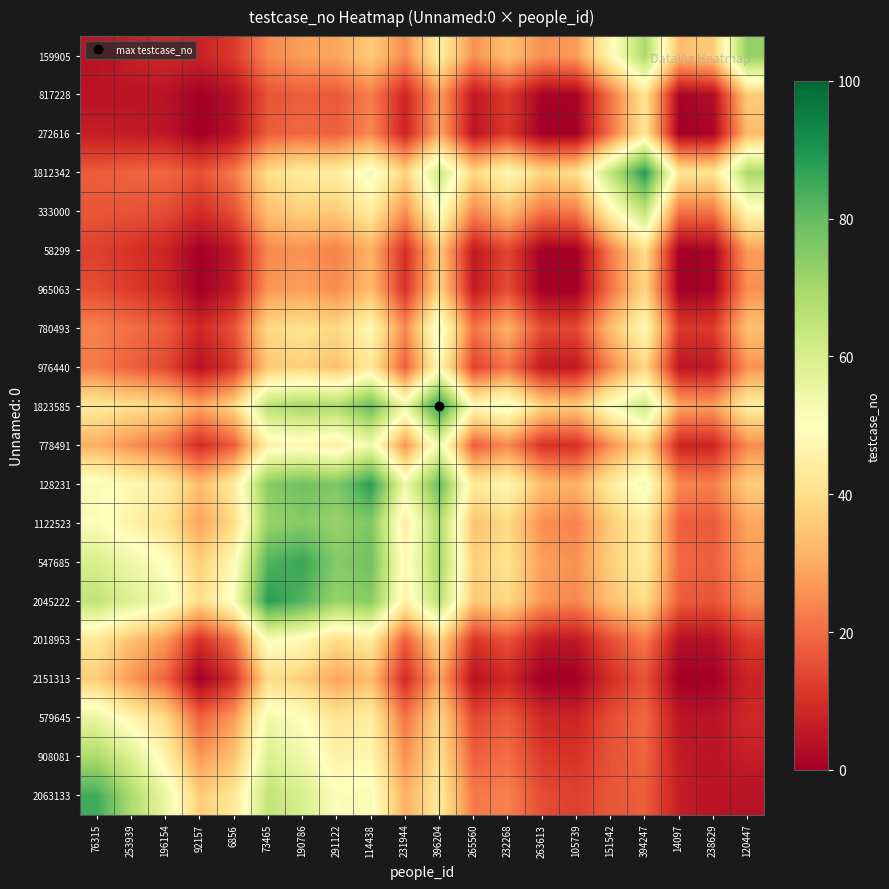

How many series are shown in this chart?

20